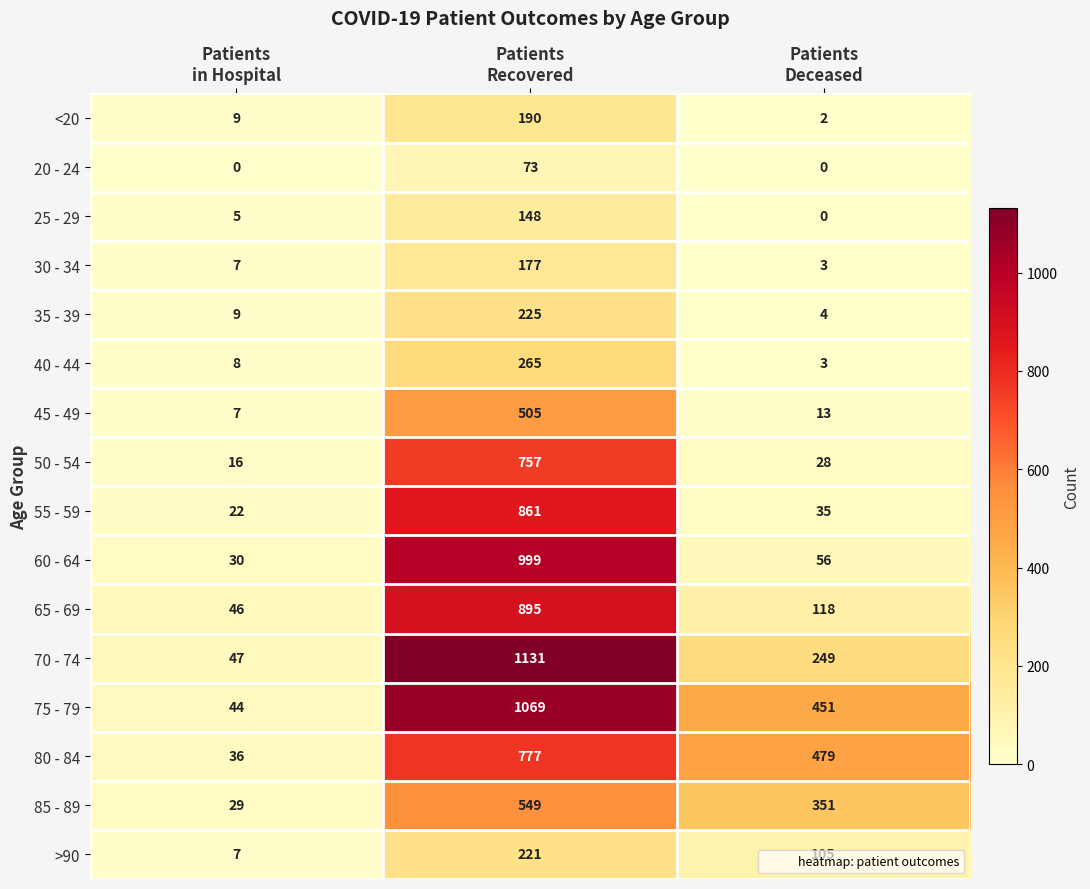

List the series in order of their peak value, highest first.

70 - 74, 75 - 79, 60 - 64, 65 - 69, 55 - 59, 80 - 84, 50 - 54, 85 - 89, 45 - 49, 40 - 44, 35 - 39, >90, <20, 30 - 34, 25 - 29, 20 - 24